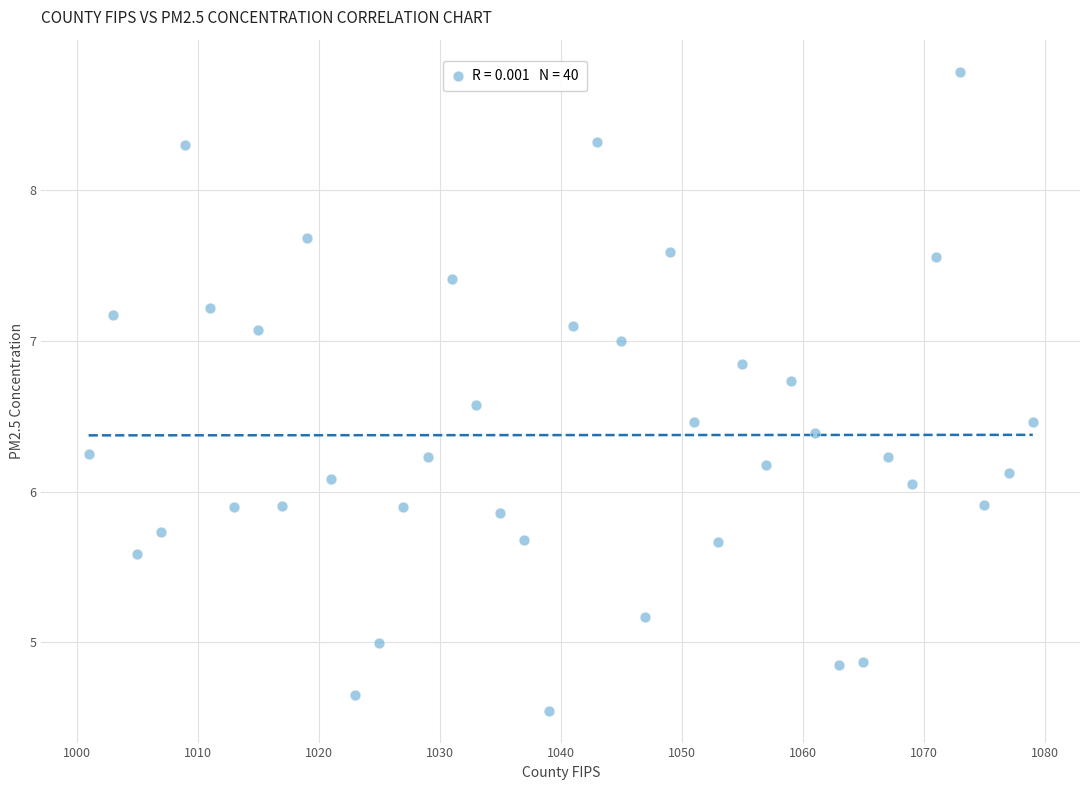

What is the range of X values (max minus min)?

78.0